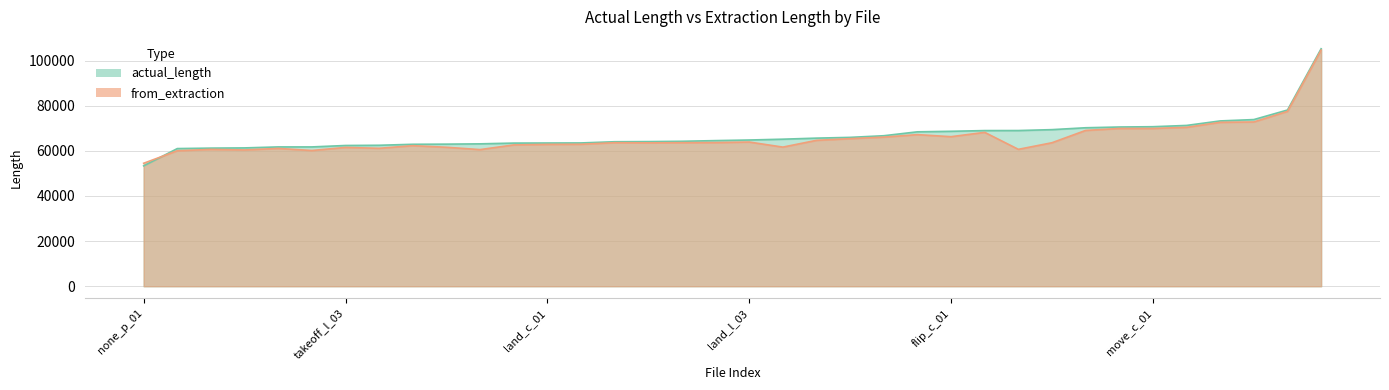

What is the total value across all series at left_l_02?

122836